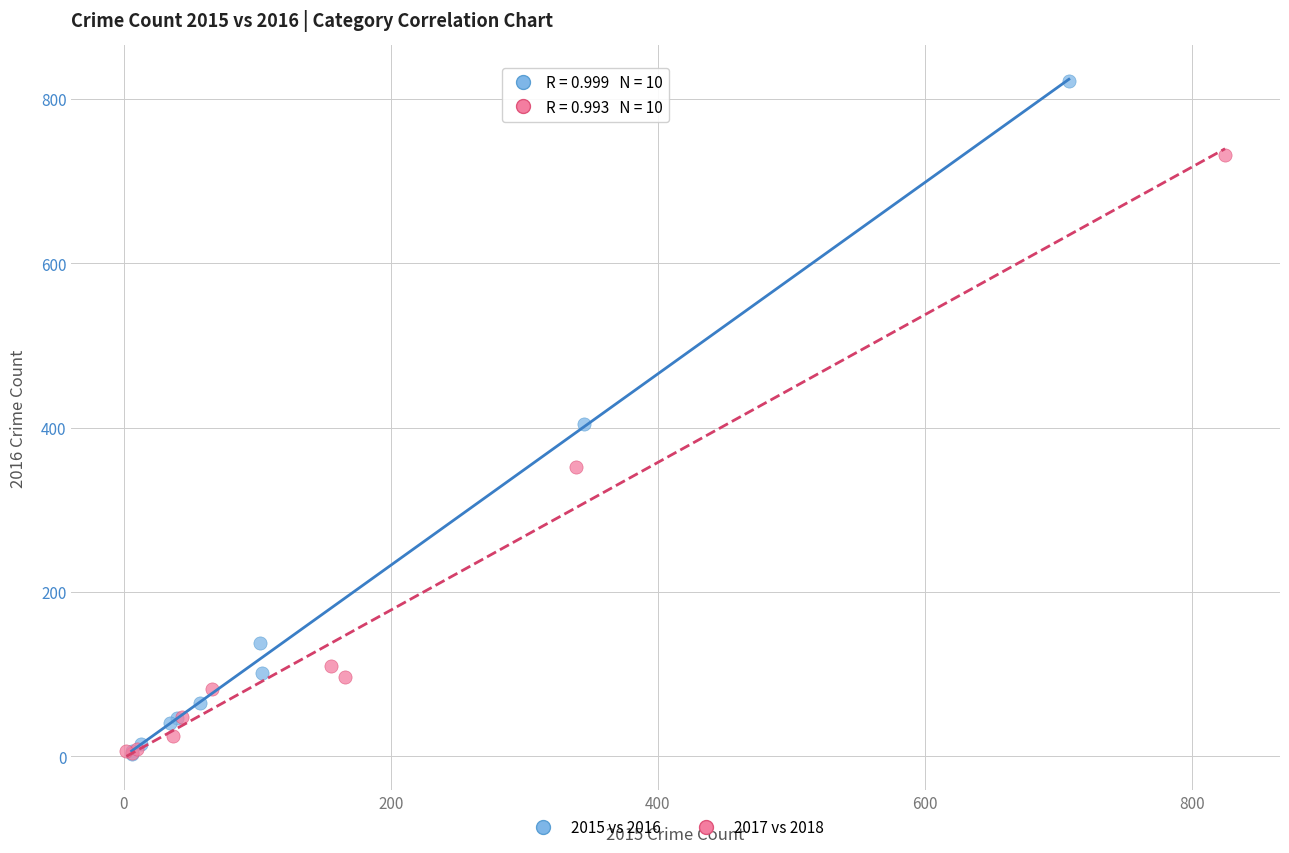

Which series reaches the maximum Y coordinate?

2015 vs 2016